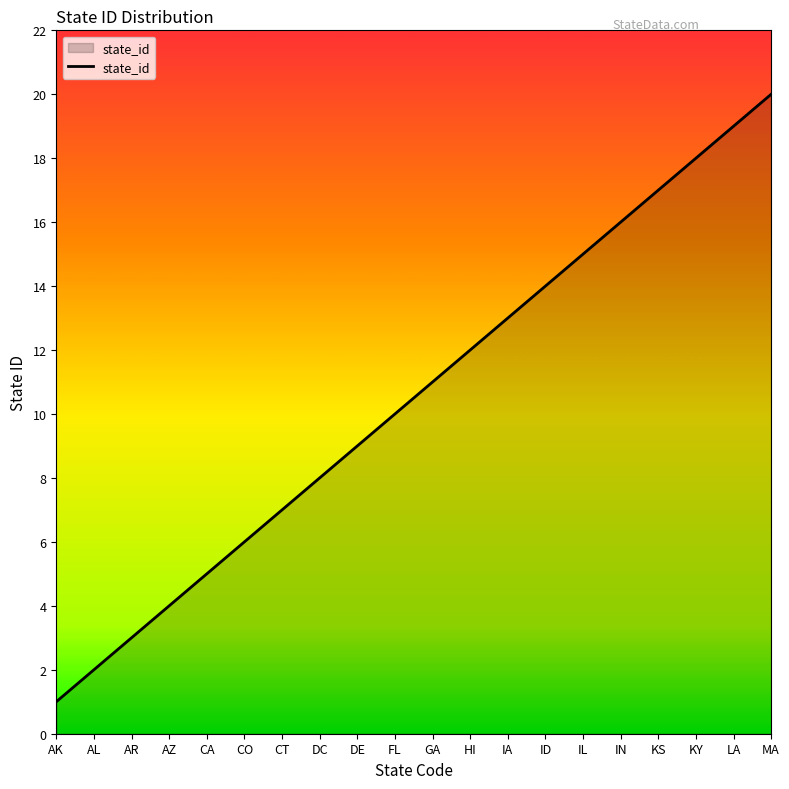

What is the smallest value displayed?

1